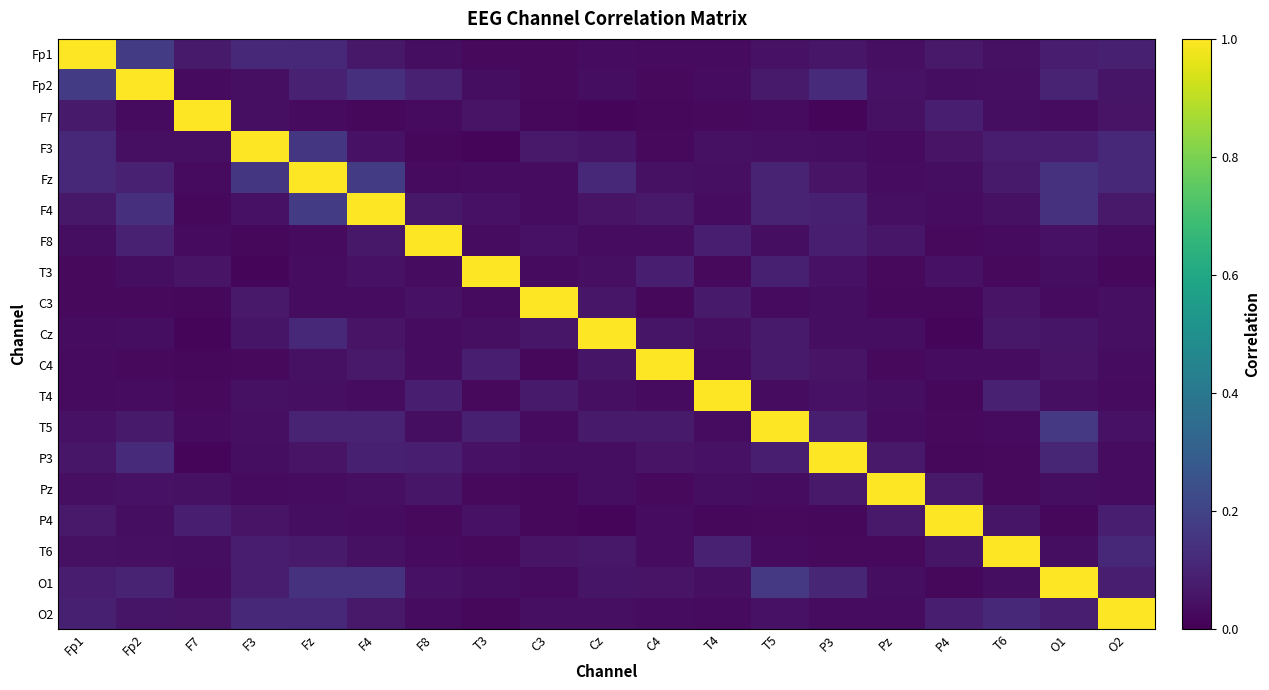

At which category does the chart reach its minimum across all series?

T3